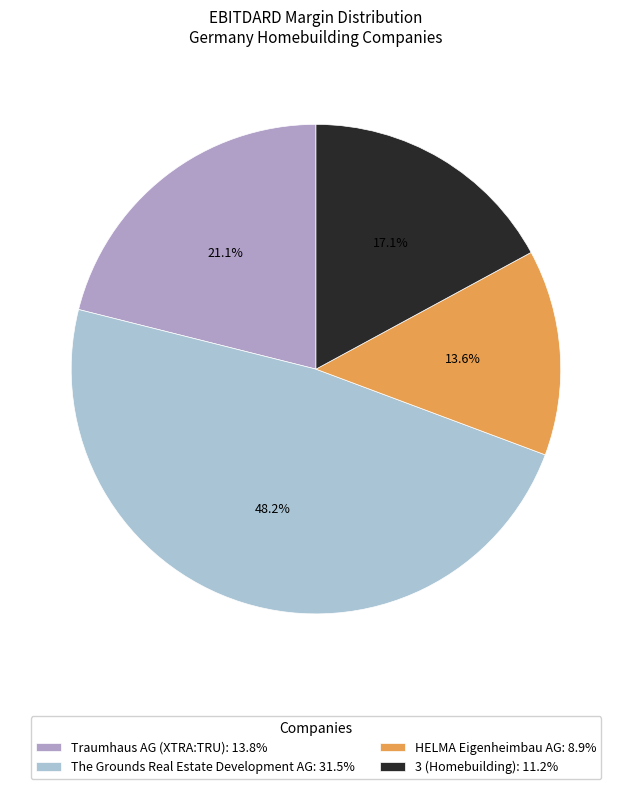

What is the largest slice in the pie chart?

The Grounds Real Estate Development AG